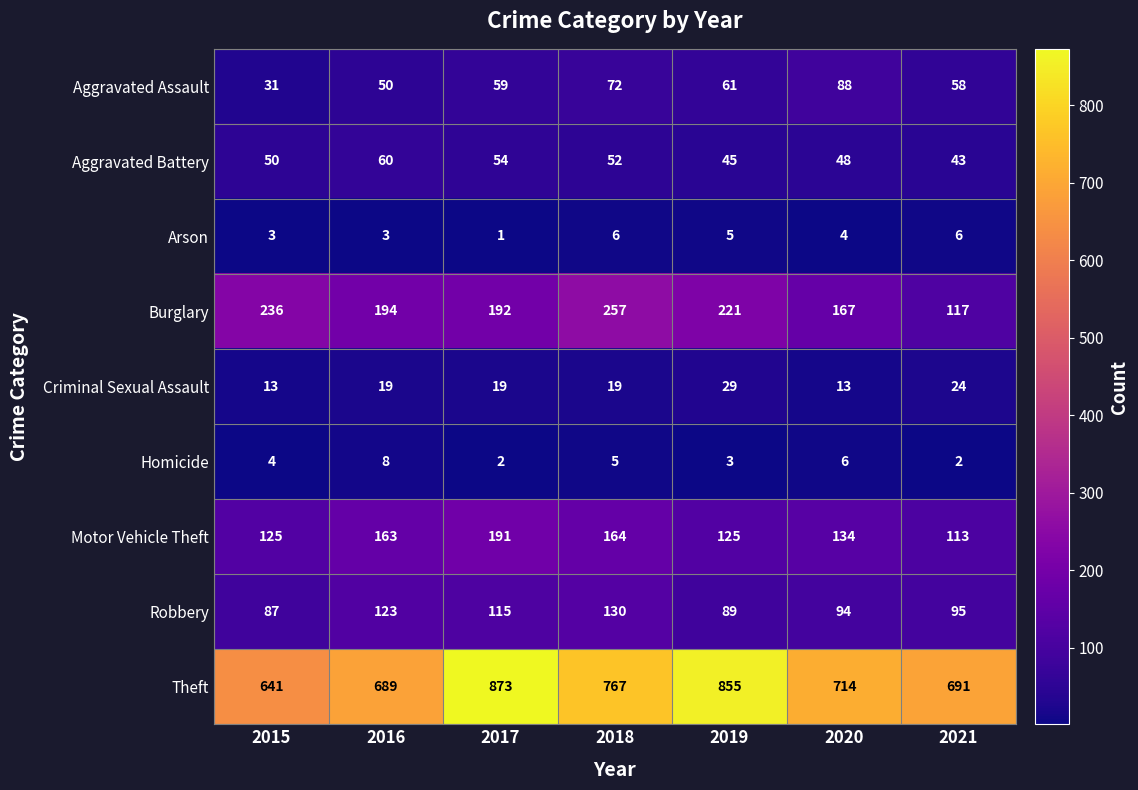

Which series changed the most between 2020 and 2021?

Burglary